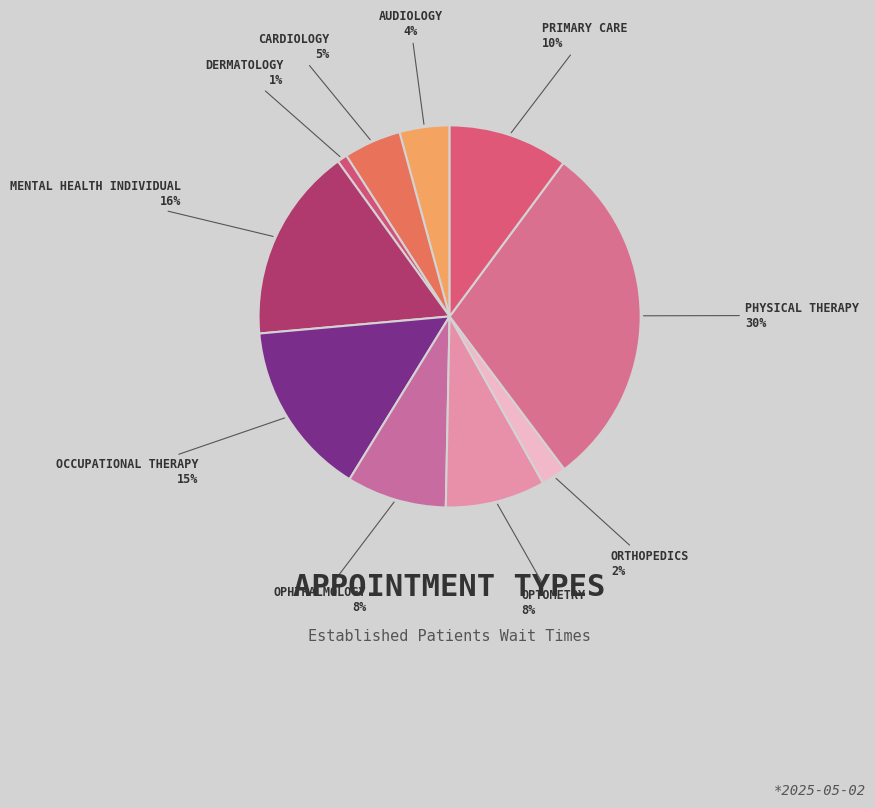

To the nearest percent, what is the average slice percentage?

10%